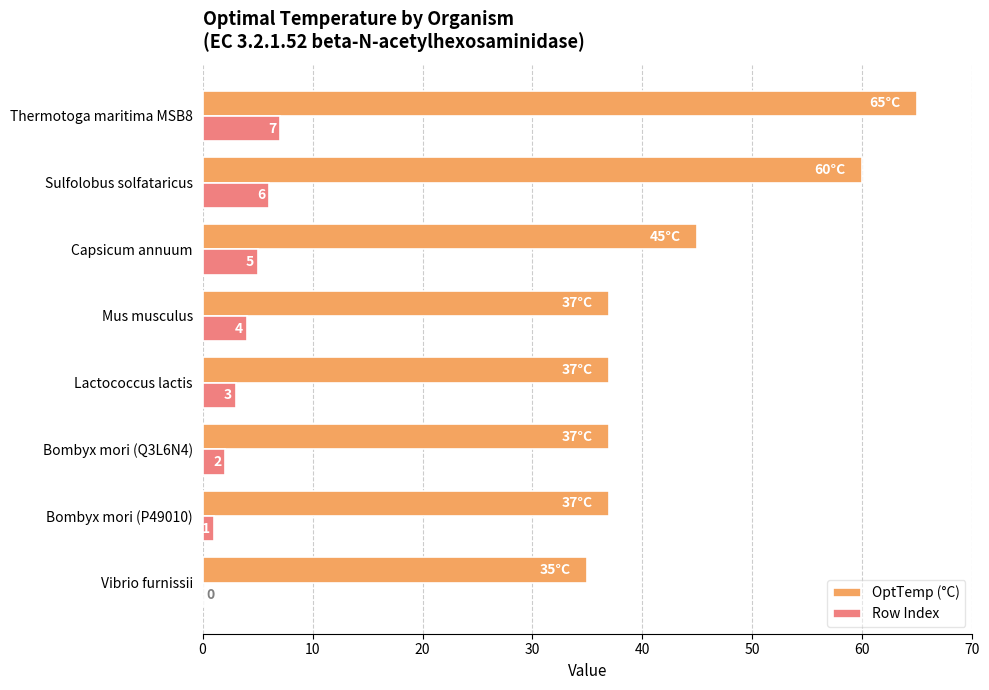

True or false: Row Index has a value of 5 at Capsicum annuum.

True